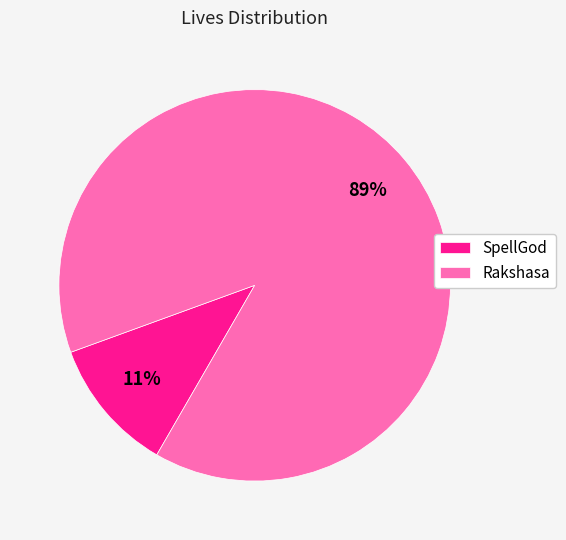

How many slices are in this pie chart?

2